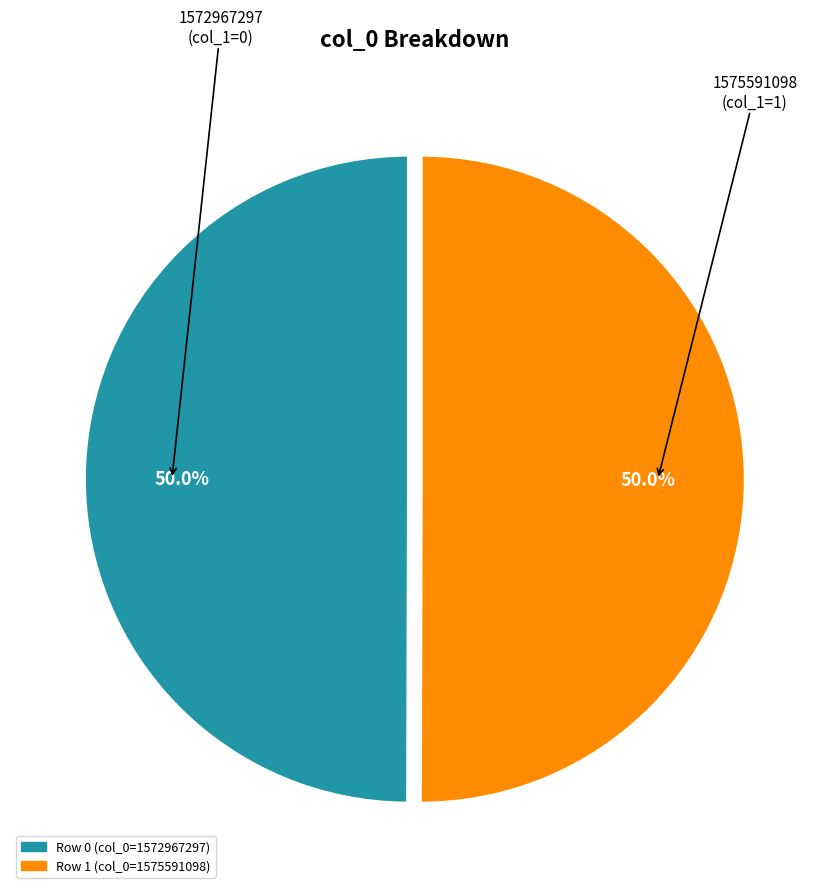

Which category has the biggest portion of the pie?

1575591098